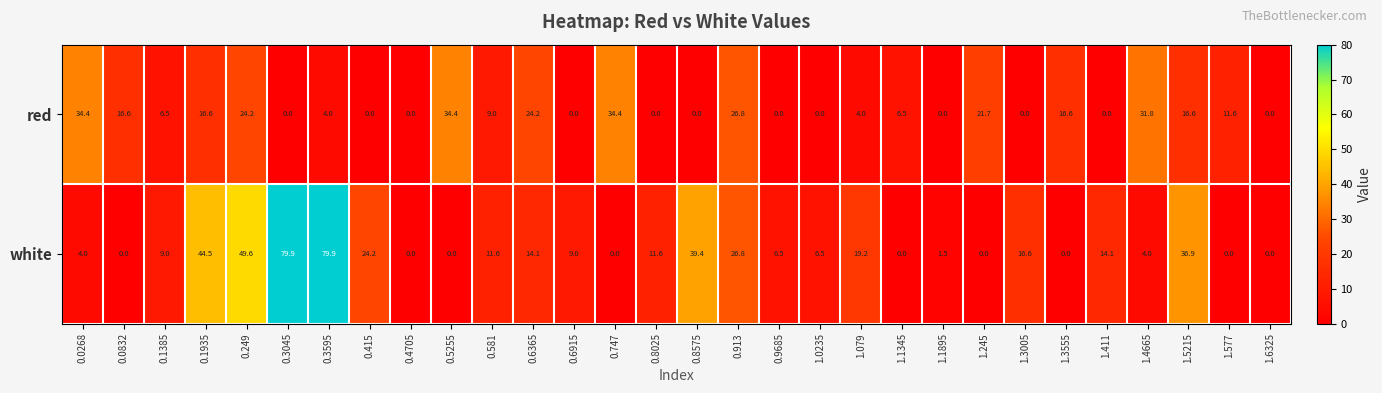

Is it true that red equals 21.9 at 0.415?

False